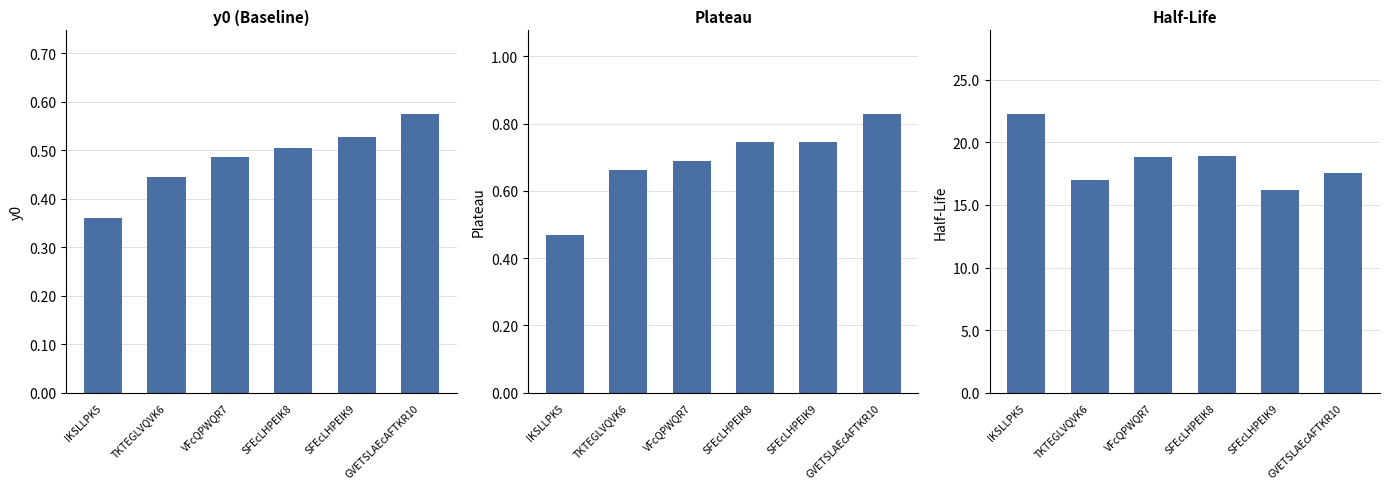

Reading right to left, list all the values displayed in this chart.

y0: 0.6	0.5	0.5	0.5	0.4	0.4
Plateau: 0.8	0.7	0.7	0.7	0.7	0.5
Half-Life: 17.6	16.2	18.9	18.9	17.0	22.3